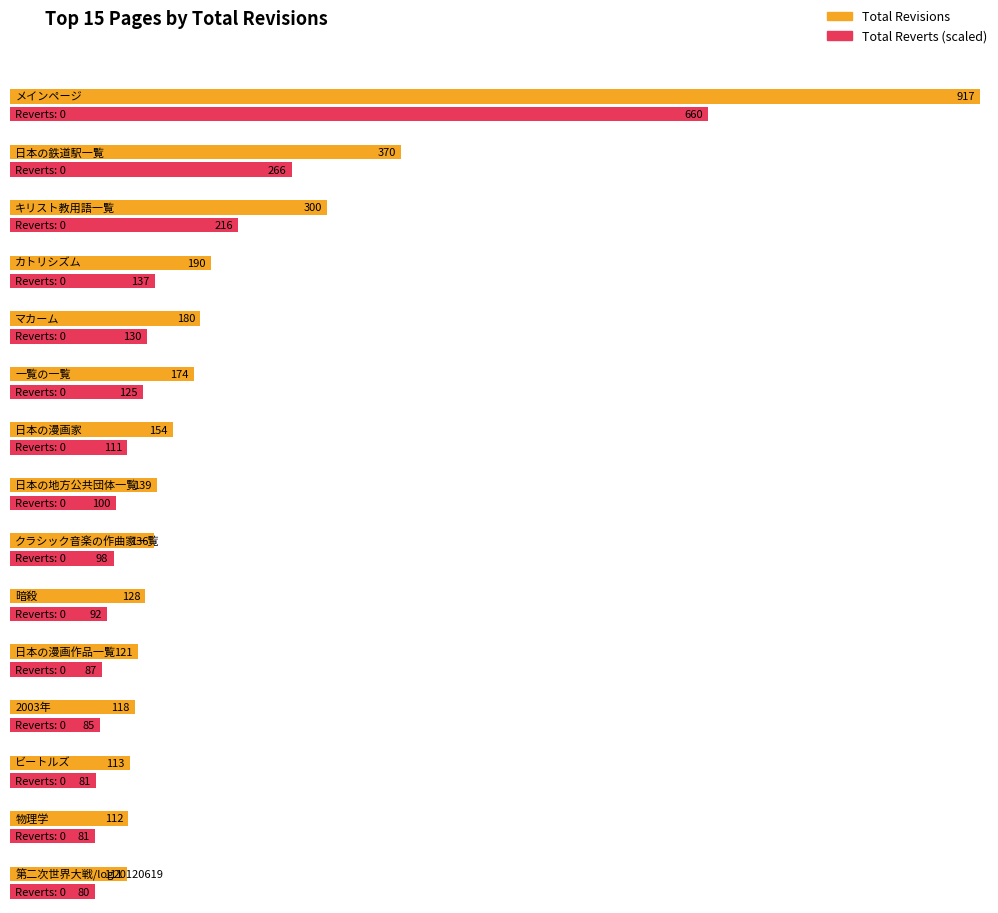

Are the bars grouped side by side (vs. stacked)?

Yes